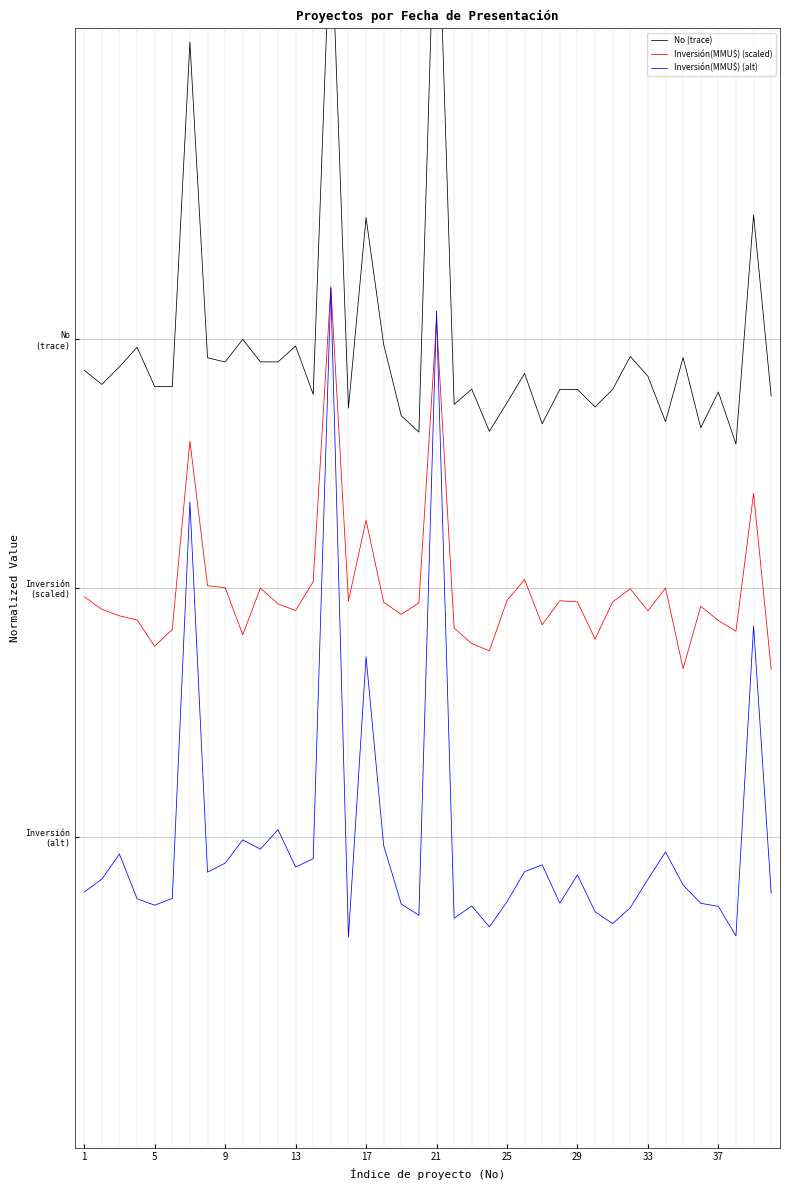

Does the chart display data point markers on the line(s)?

No